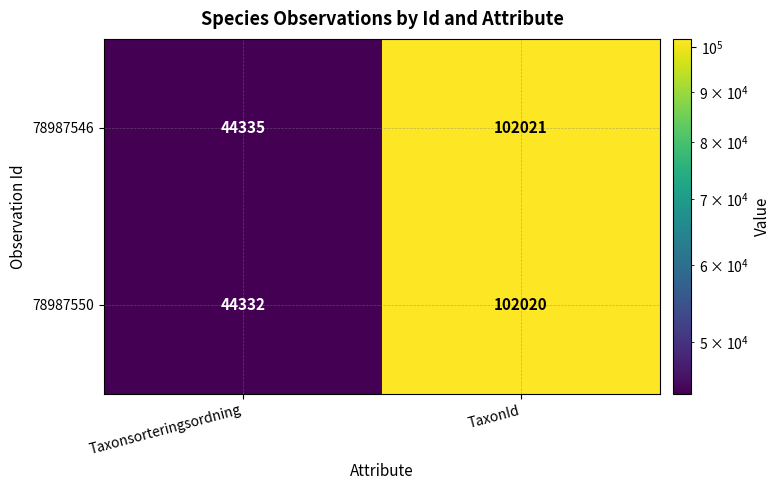

What is the average value of the 78987550 series?

73176